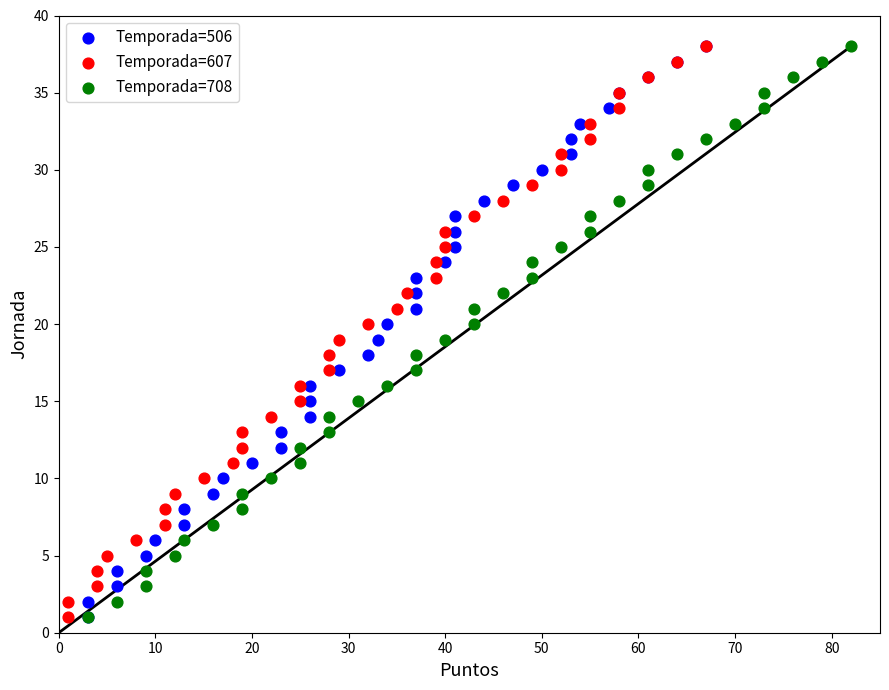

What are all the series names shown in the legend?

Temporada=506, Temporada=607, Temporada=708